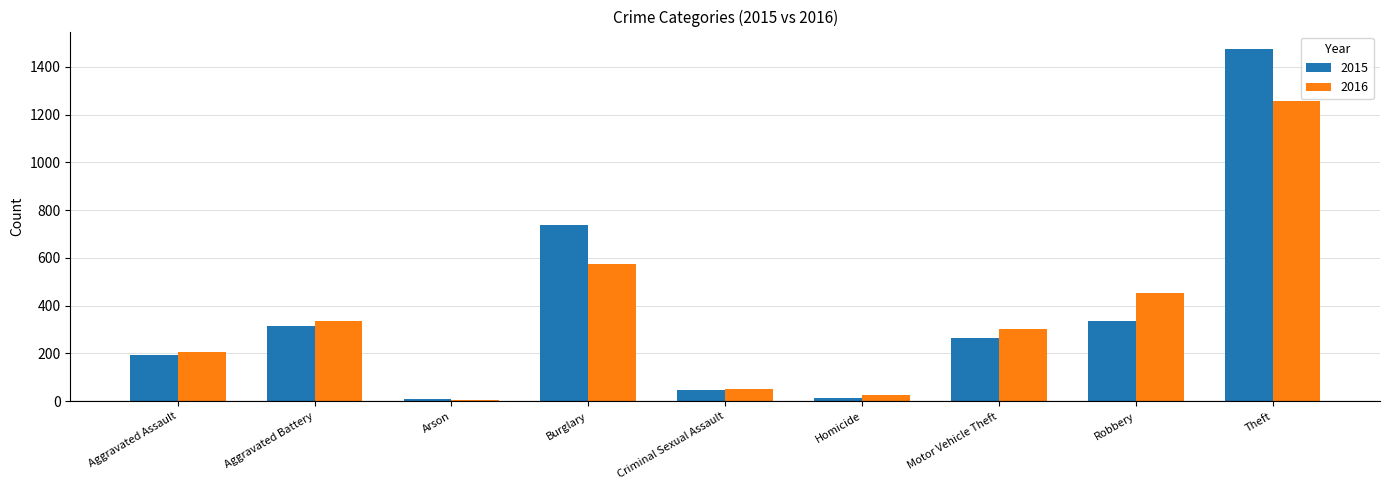

What is the label of the 6th bar from the left?

Homicide